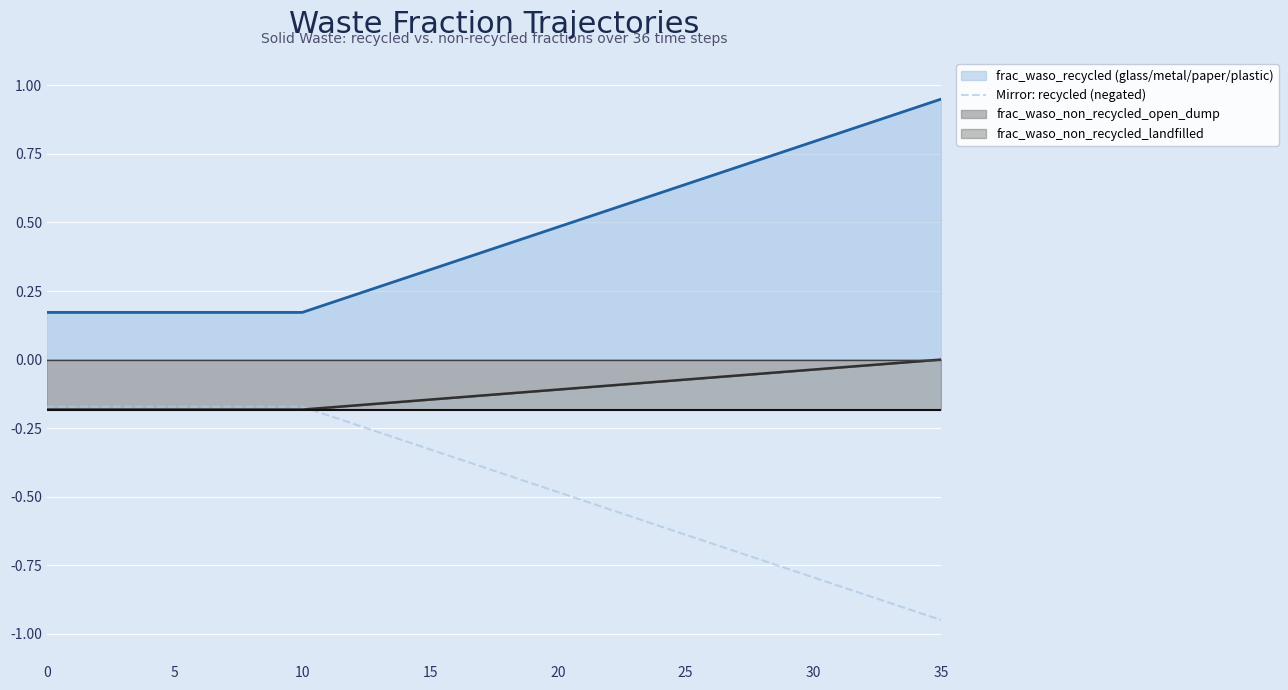

What is the sum of all values?

-16.3